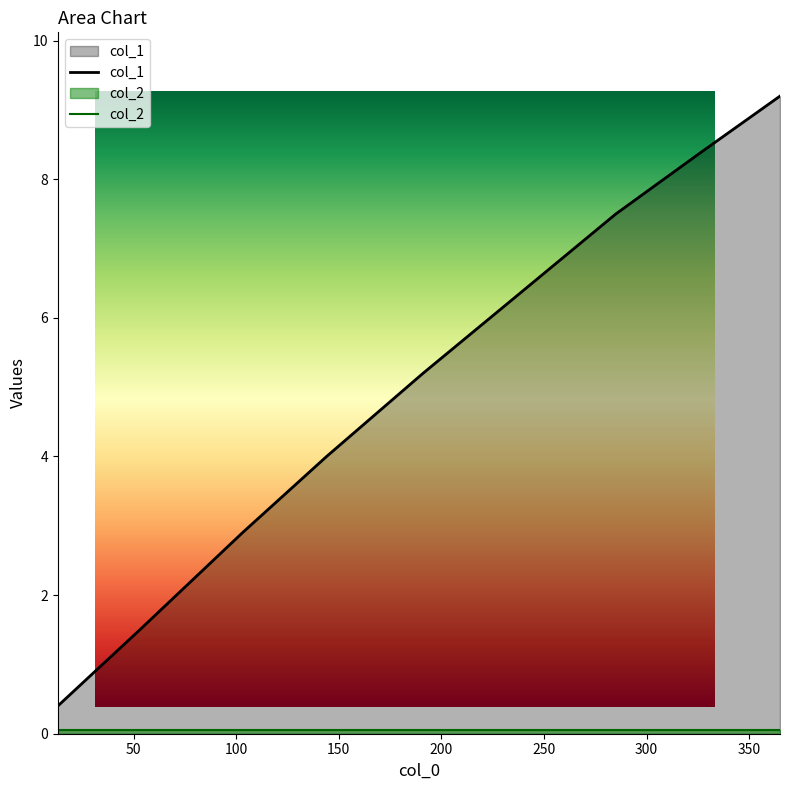

Reading left to right, list all the values displayed in this chart.

0.4	1.5	2.9	4.0	5.2	6.3	7.5	8.4	9.2